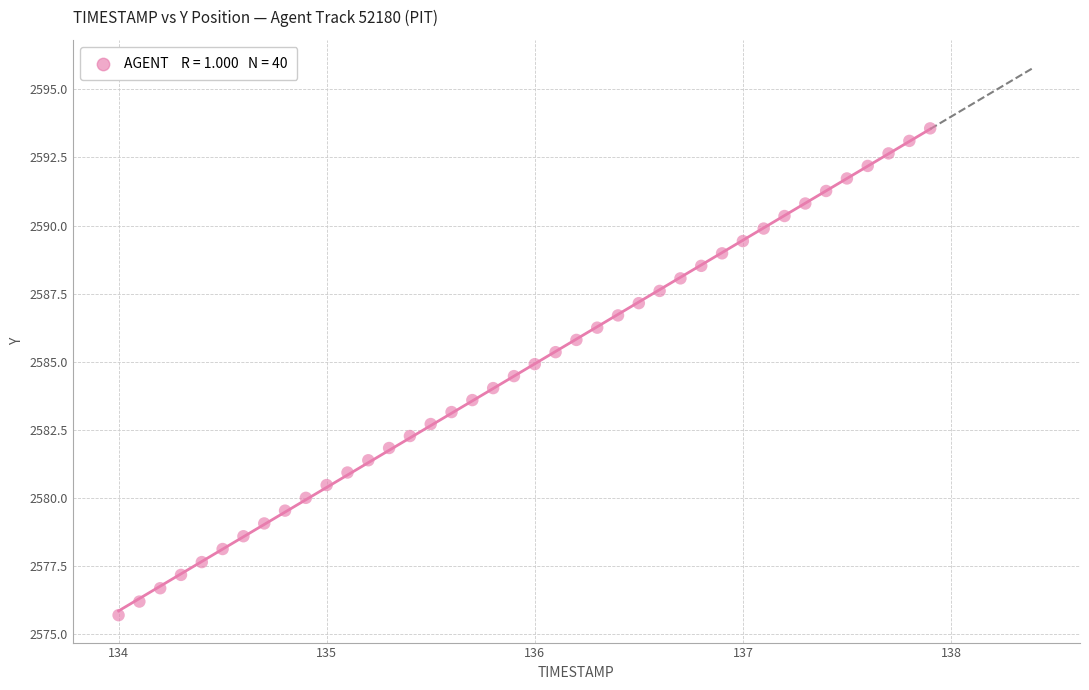

What is the range of X values (max minus min)?

3.9